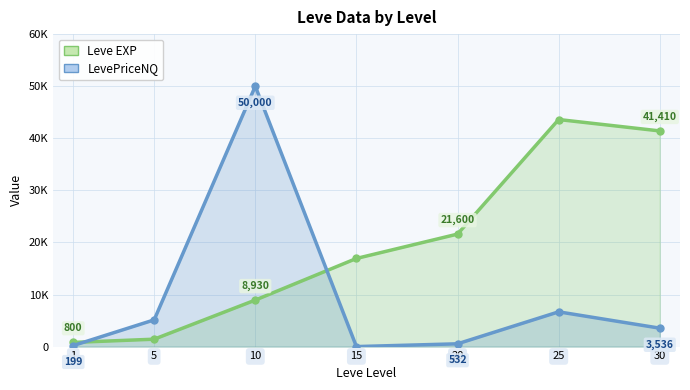

What is the value of the LevePriceNQ point at the 2nd from the left?

5128.0